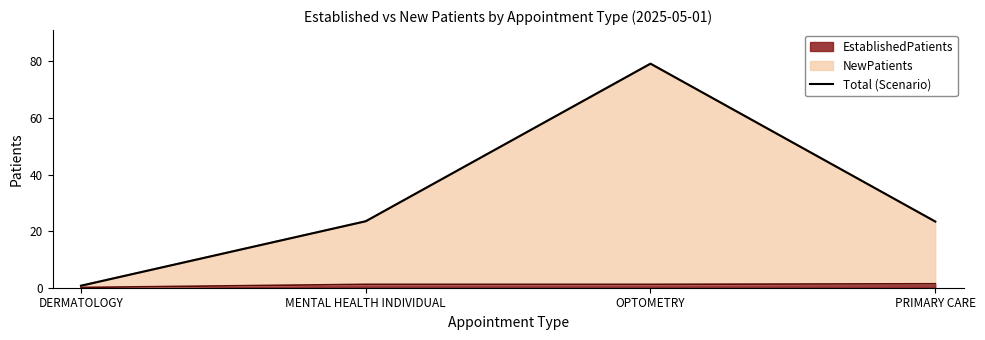

The value at OPTOMETRY is 79.2. True or false?

True